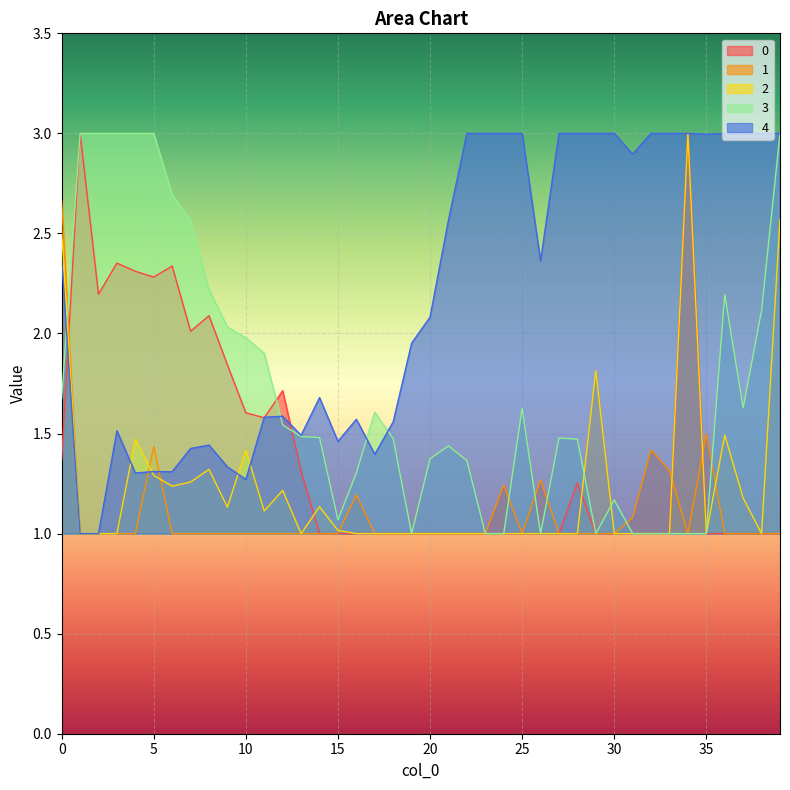

True or false: 3 and 0 intersect in this chart.

True